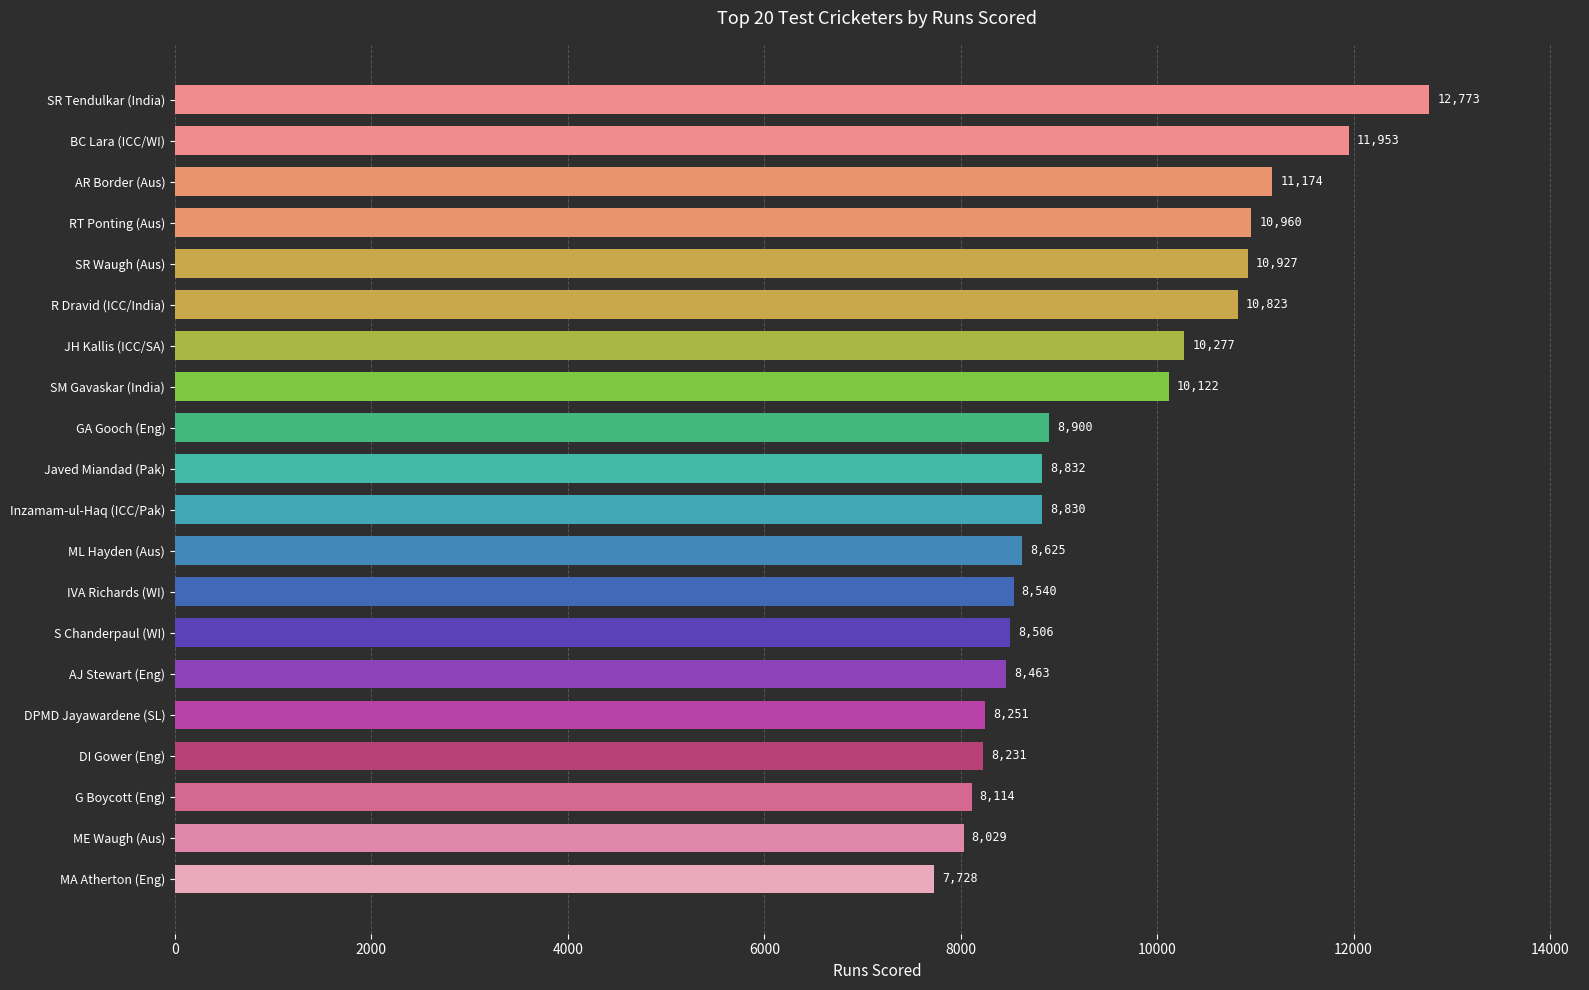

Which label corresponds to the largest value in the chart?

SR Tendulkar (India)